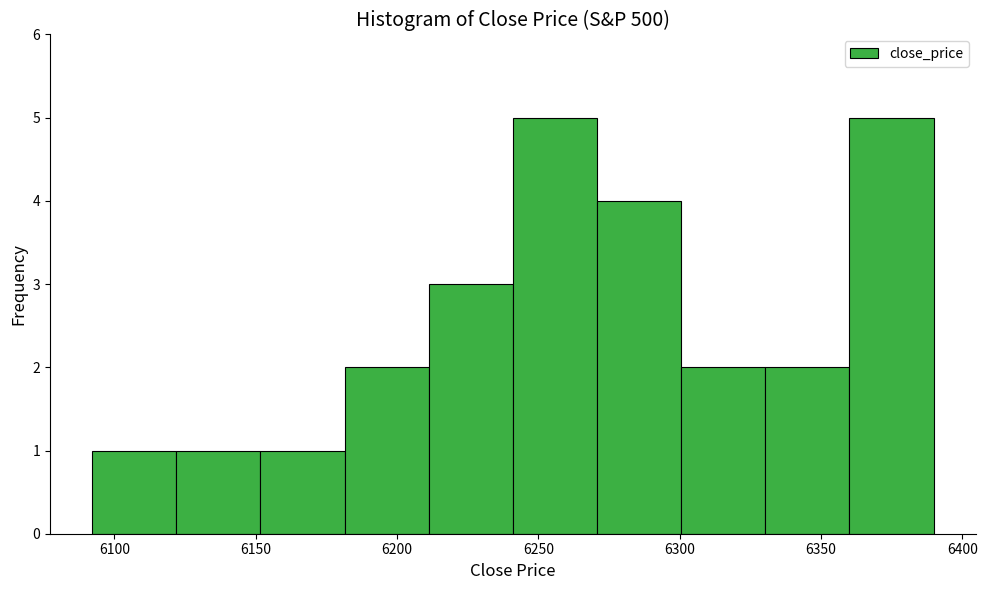

Reading left to right, transcribe this chart: for each bar, give the range it covers on the x-axis and its height. Neither the bar edges nor the heights are printed on the chart, so give them approximately, as read against the axes.

6090 to 6120: 1
6120 to 6150: 1
6150 to 6180: 1
6180 to 6210: 2
6210 to 6240: 3
6240 to 6270: 5
6270 to 6300: 4
6300 to 6330: 2
6330 to 6360: 2
6360 to 6390: 5